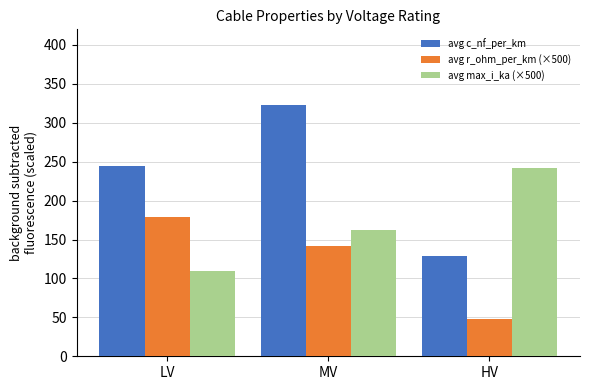

List the series in order of their peak value, highest first.

avg c_nf_per_km, avg max_i_ka (×500), avg r_ohm_per_km (×500)